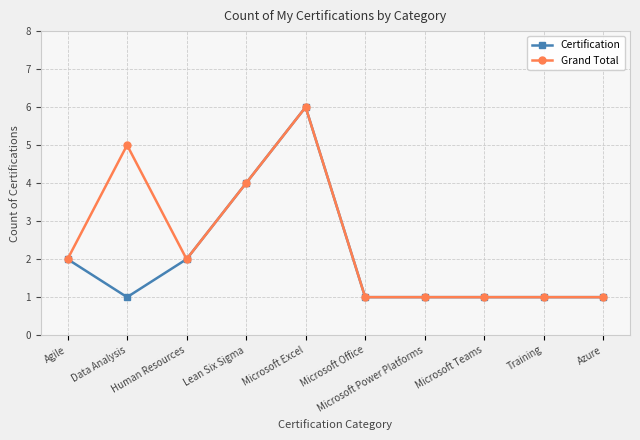

What is the value of the Certification point at the 5th from the left?

6